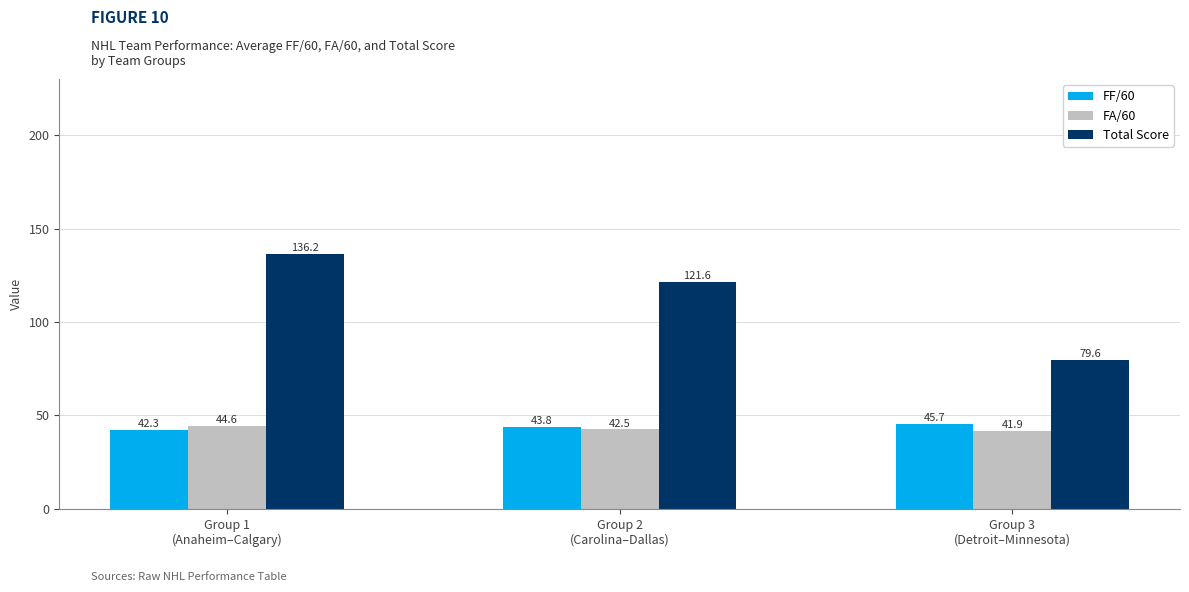

How many data points in FF/60 are less than 43?

1